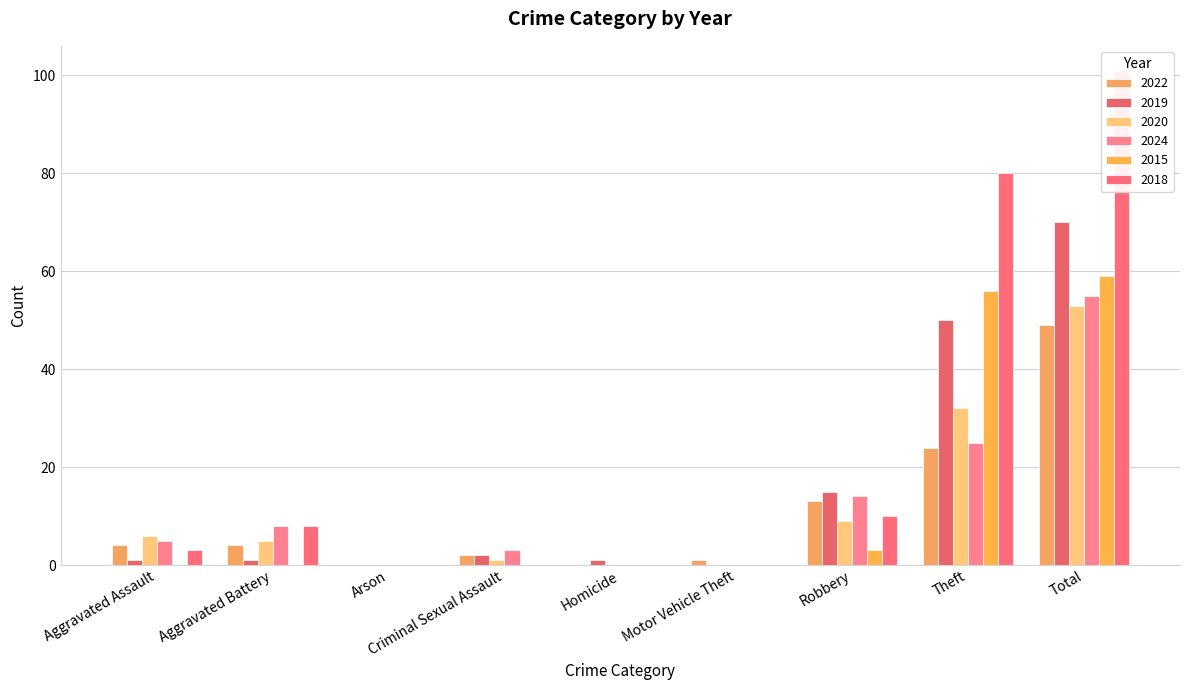

The 2022 series shows 2 at Aggravated Assault. True or false?

False